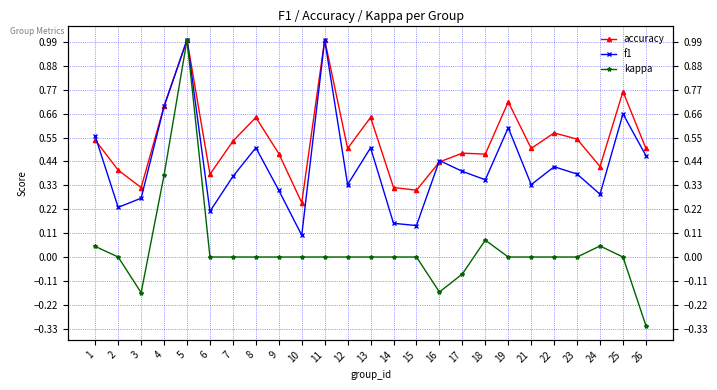

List the series in order of their peak value, lowest first.

accuracy, f1, kappa